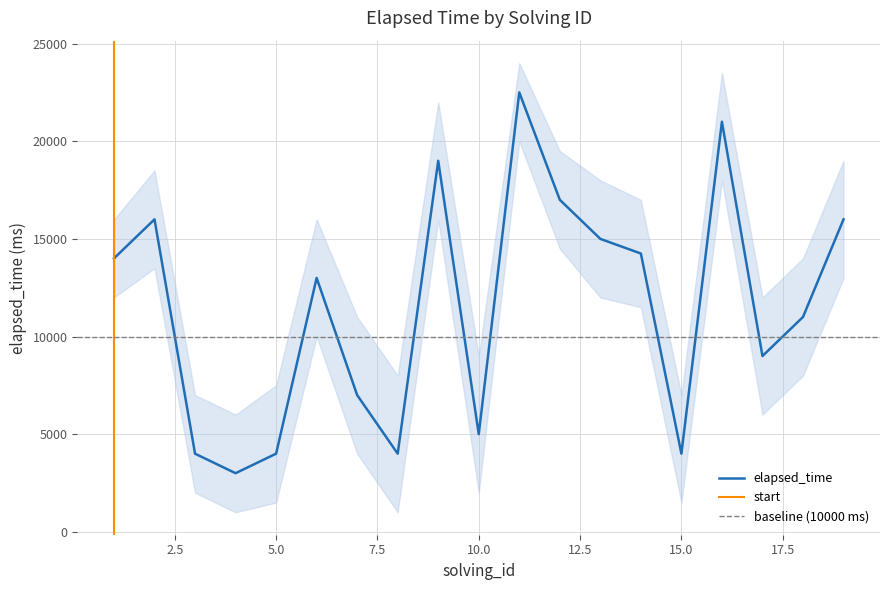

True or false: elapsed_time_lower and elapsed_time cross at least once.

False